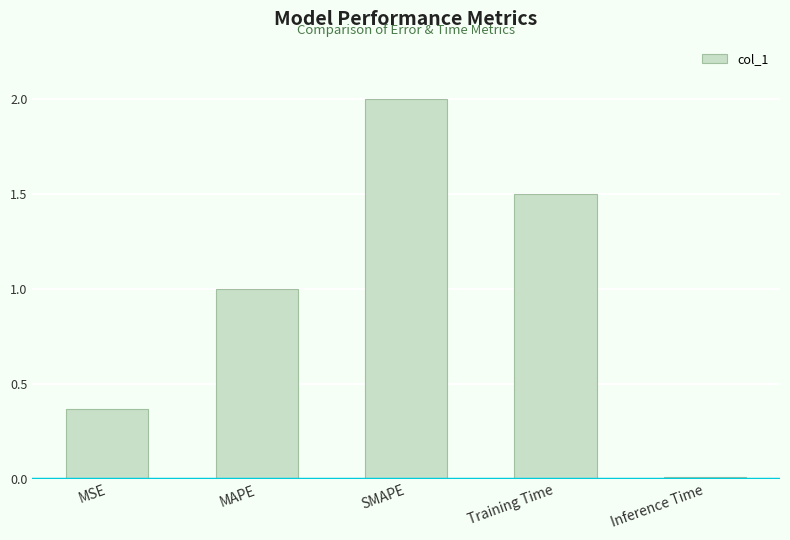

What is the label of the 3rd bar from the right?

SMAPE